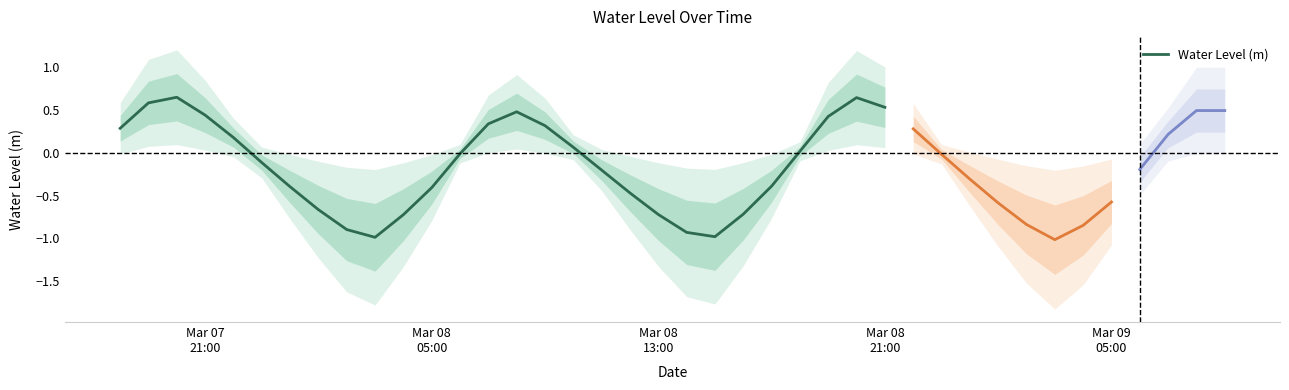

What is the minimum value shown in the chart?

-1.0